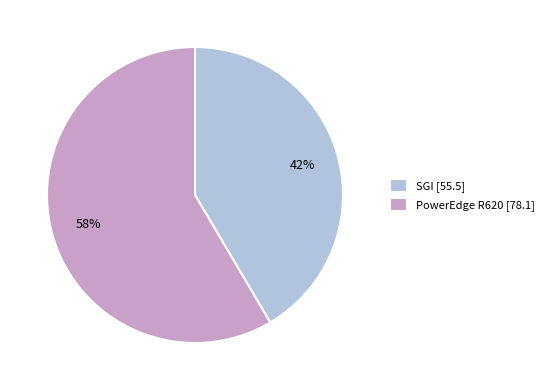

Is PowerEdge R620 the majority of the pie?

Yes